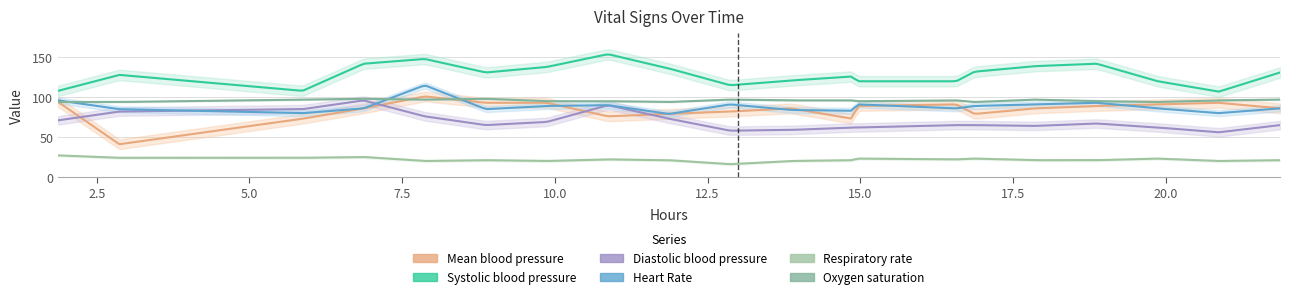

How many intersections are there between Mean blood pressure and Diastolic blood pressure?

4